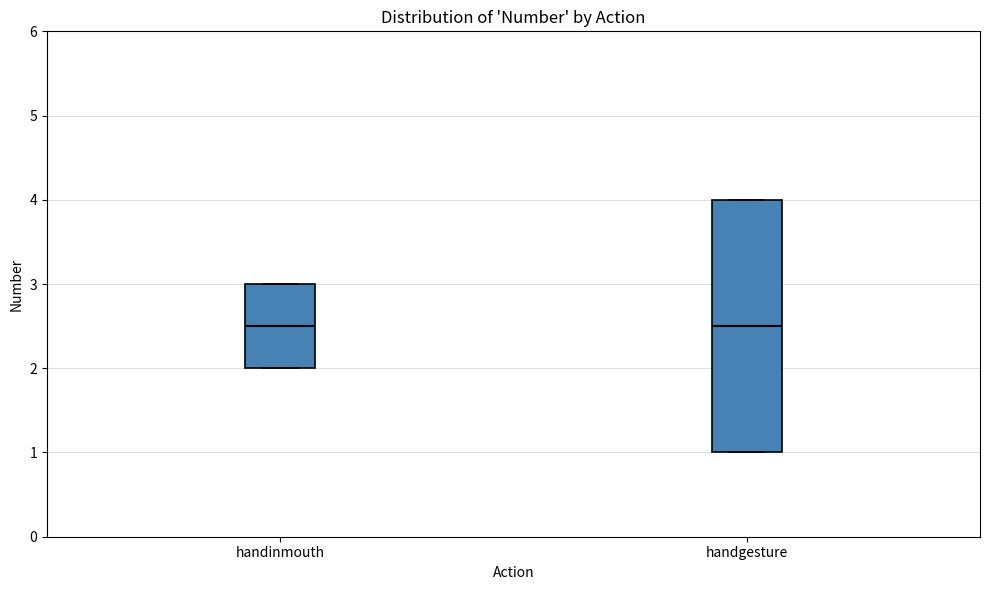

Where is the lower edge of the box for handinmouth on the y-axis? The values are not printed on the chart, so give them approximately, as read against the axis.

2.0